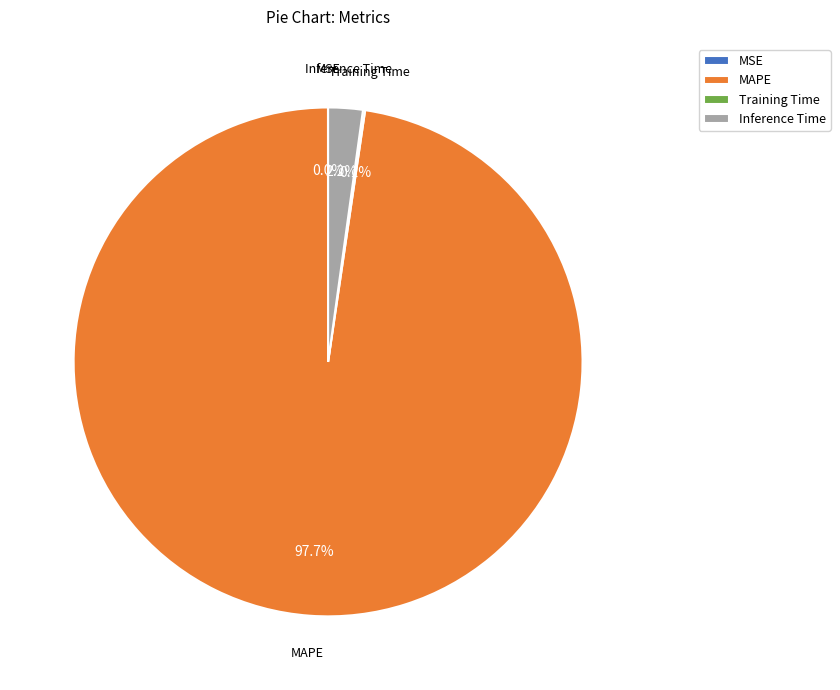

Which category accounts for the majority?

MAPE